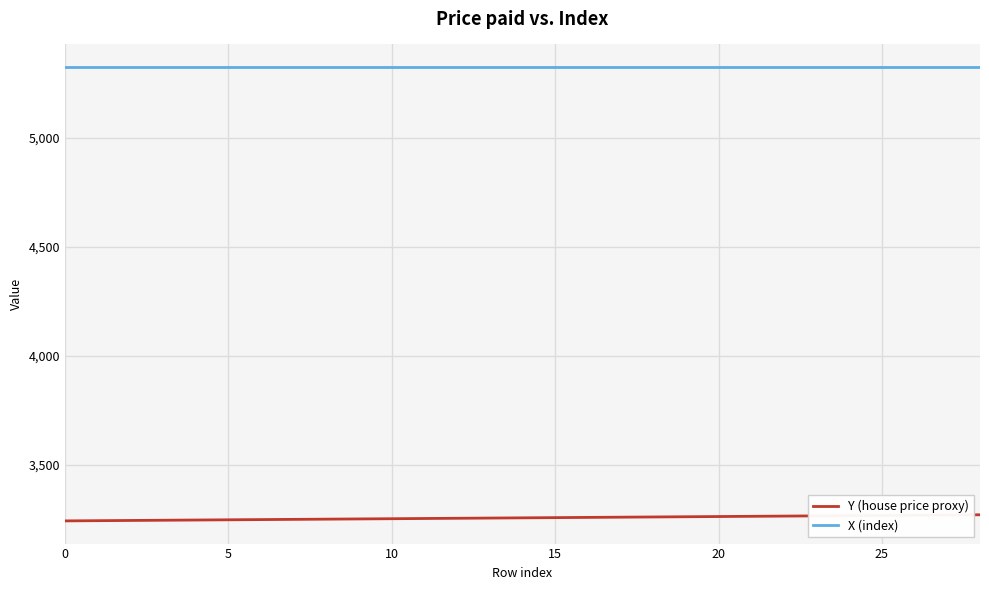

True or false: Y (house price proxy) and X (index) intersect in this chart.

False